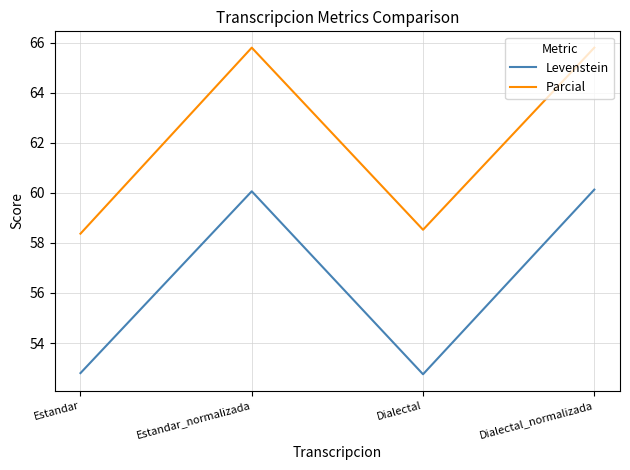

What is the greatest value displayed?

65.8